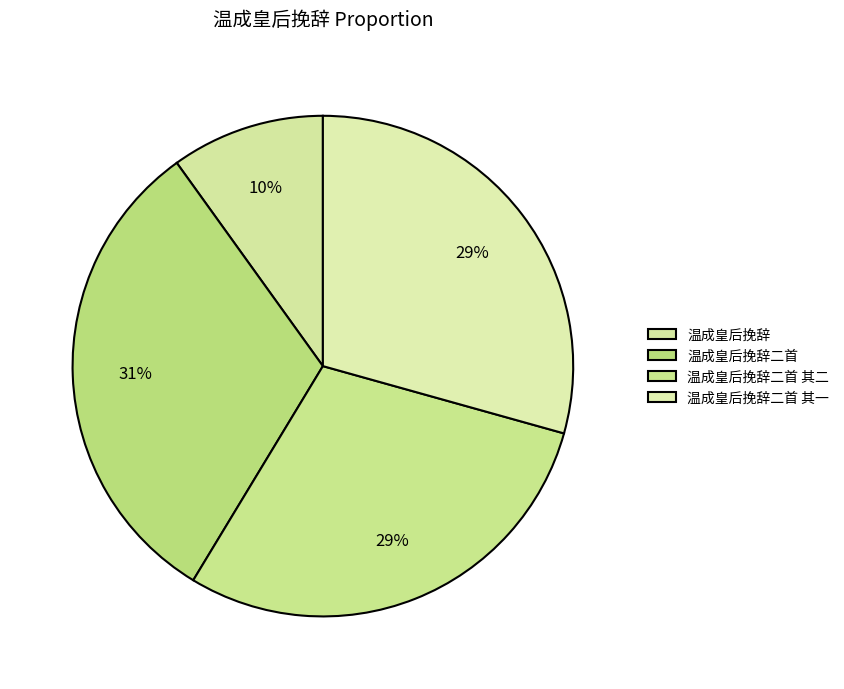

Which slice is the smallest?

温成皇后挽辞